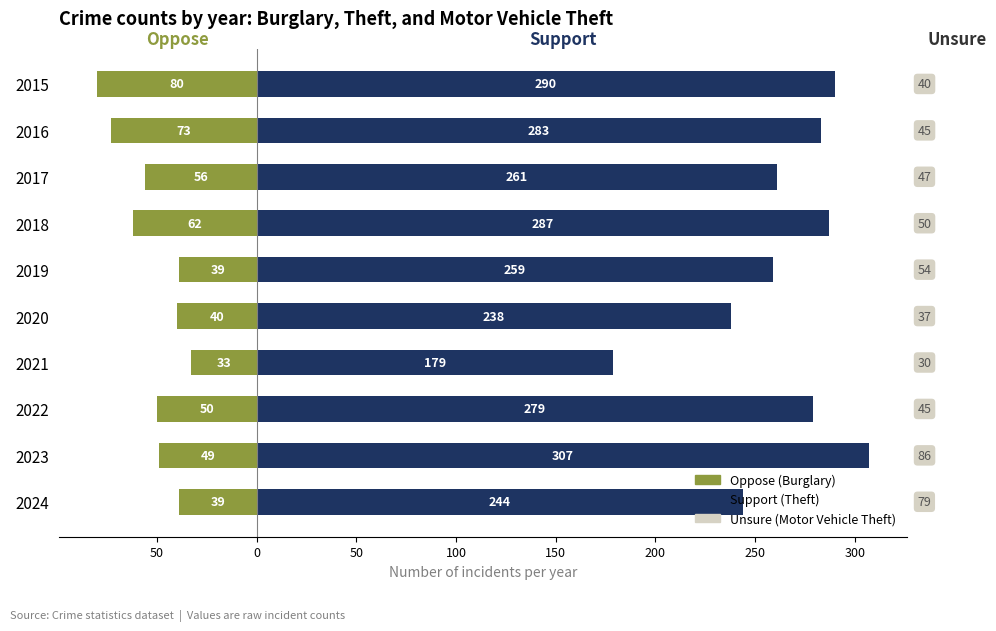

At how many categories does at least one series exceed -55?

10